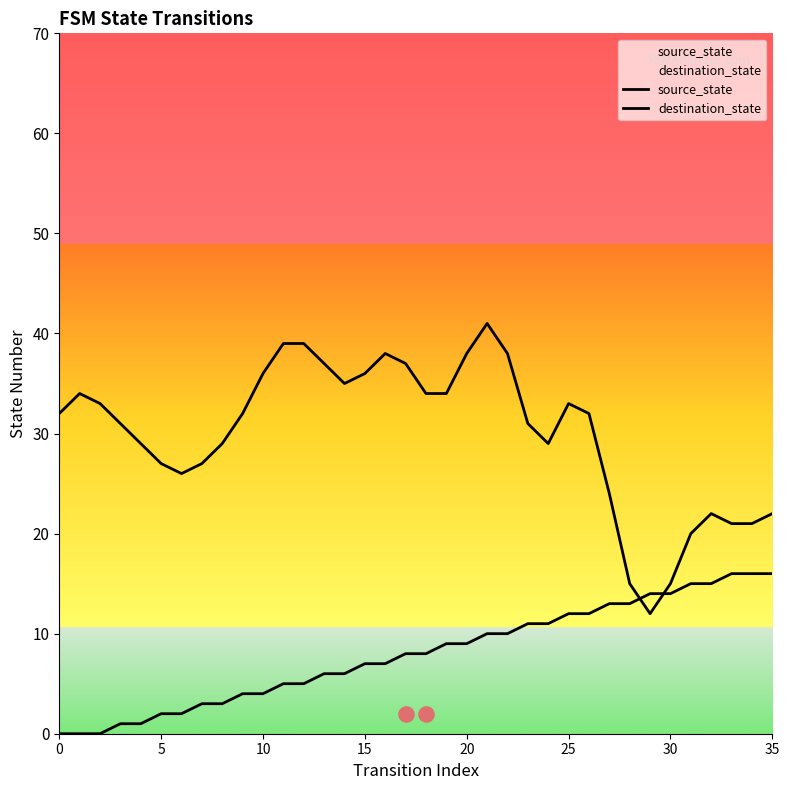

Which series has the largest total across all categories?

destination_state